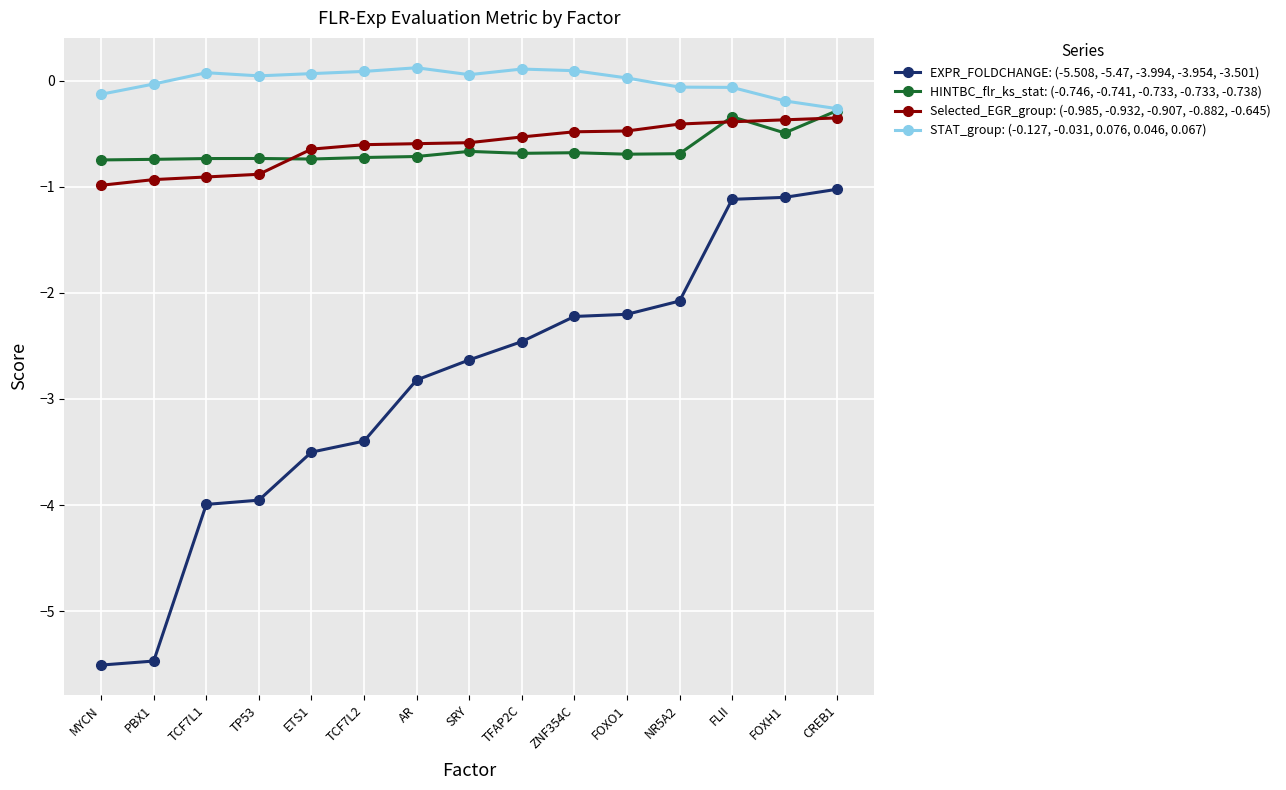

What is the lowest value of the HINTBC_flr_ks_stat: (-0.746, -0.741, -0.733, -0.733, -0.738) series?

-0.7